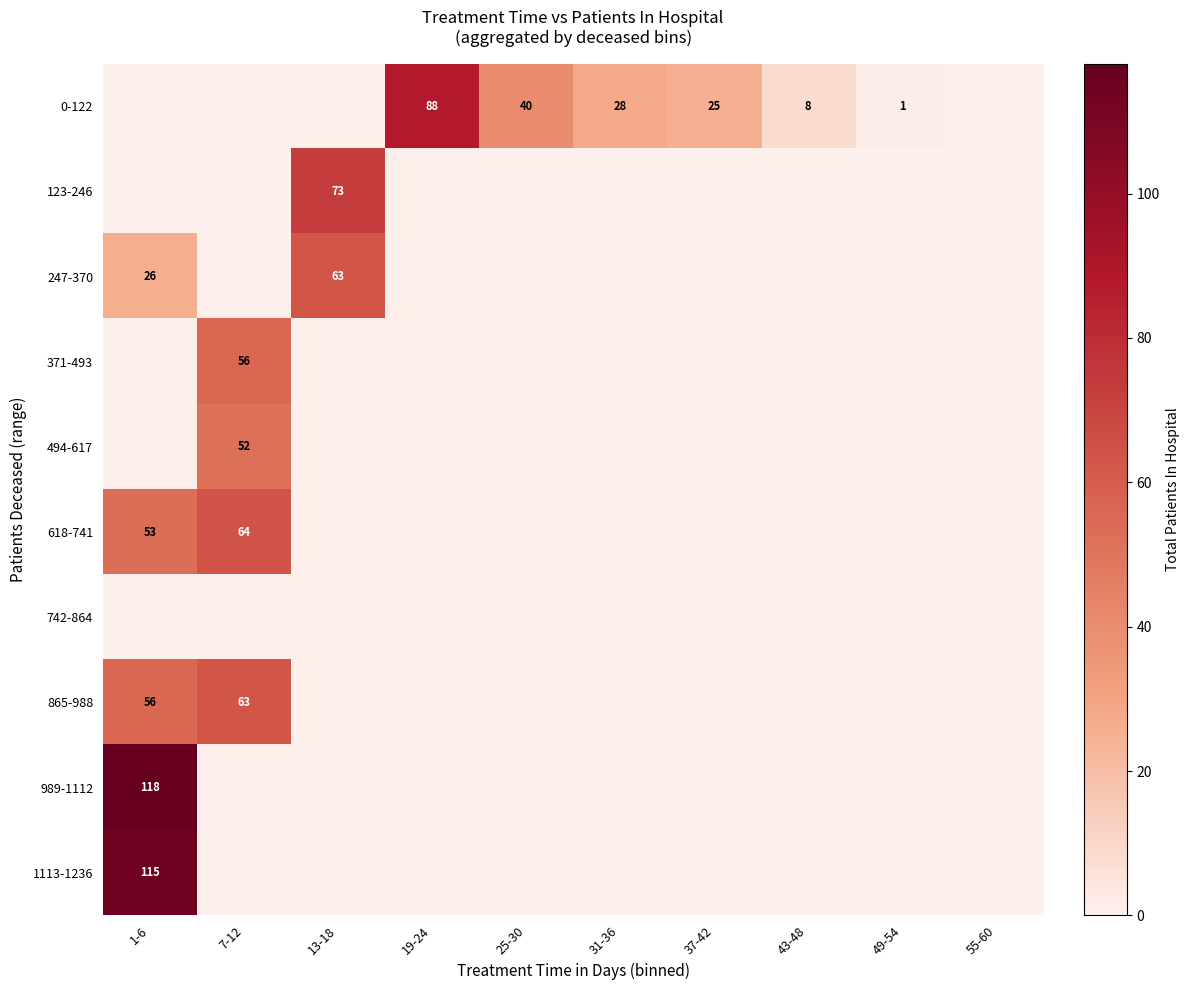

The 865-988 series shows 22 at 1-6. True or false?

False